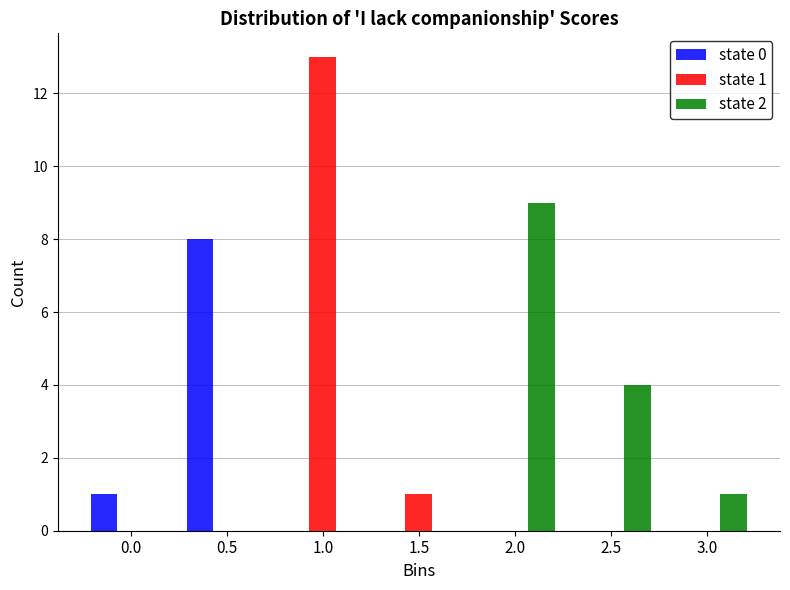

Reading right to left, list all the values displayed in this chart.

state 0: 3.0=0	2.5=0	2.0=0	1.5=0	1.0=0	0.5=8	0.0=1
state 1: 3.0=0	2.5=0	2.0=0	1.5=1	1.0=13	0.5=0	0.0=0
state 2: 3.0=1	2.5=4	2.0=9	1.5=0	1.0=0	0.5=0	0.0=0